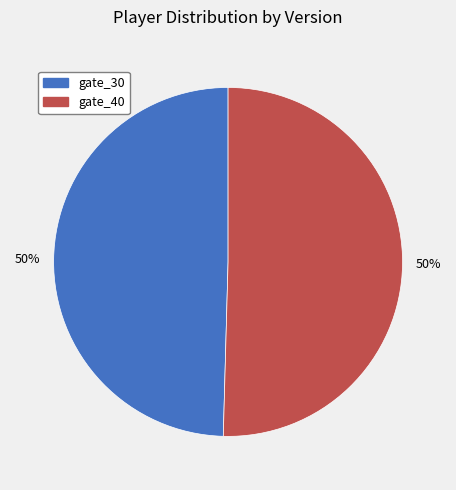

The gate_30 slice represents 58% of the pie. True or false?

False